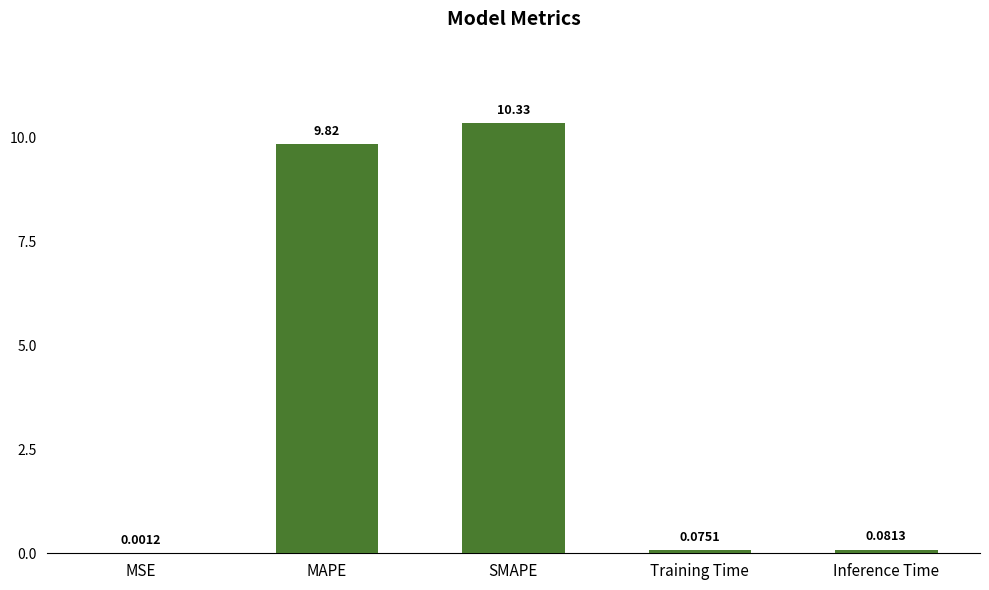

What is the sum of all values?

20.3